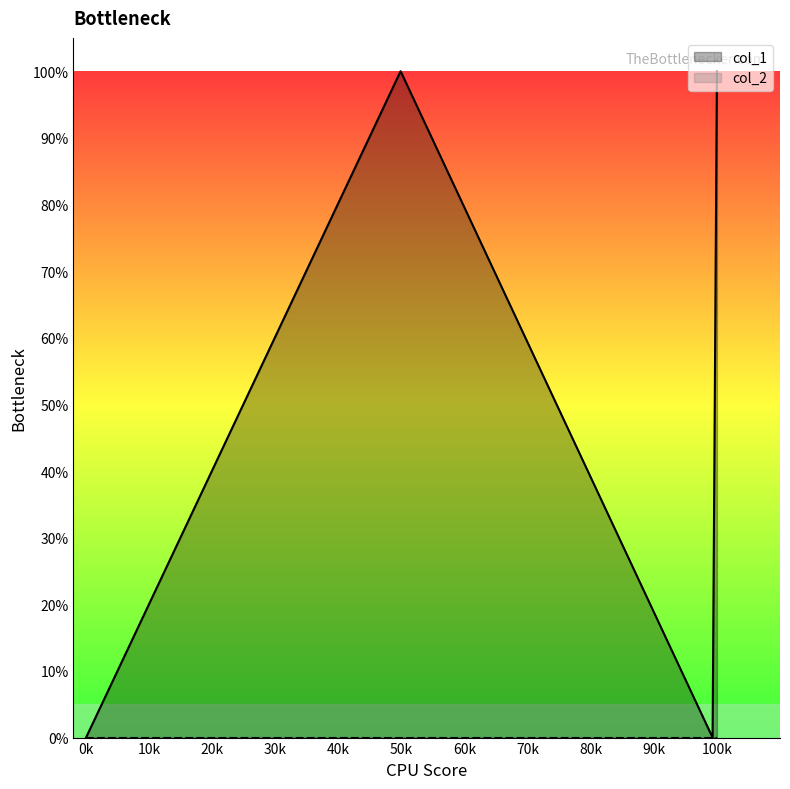

Does the chart display data point markers on the line(s)?

No